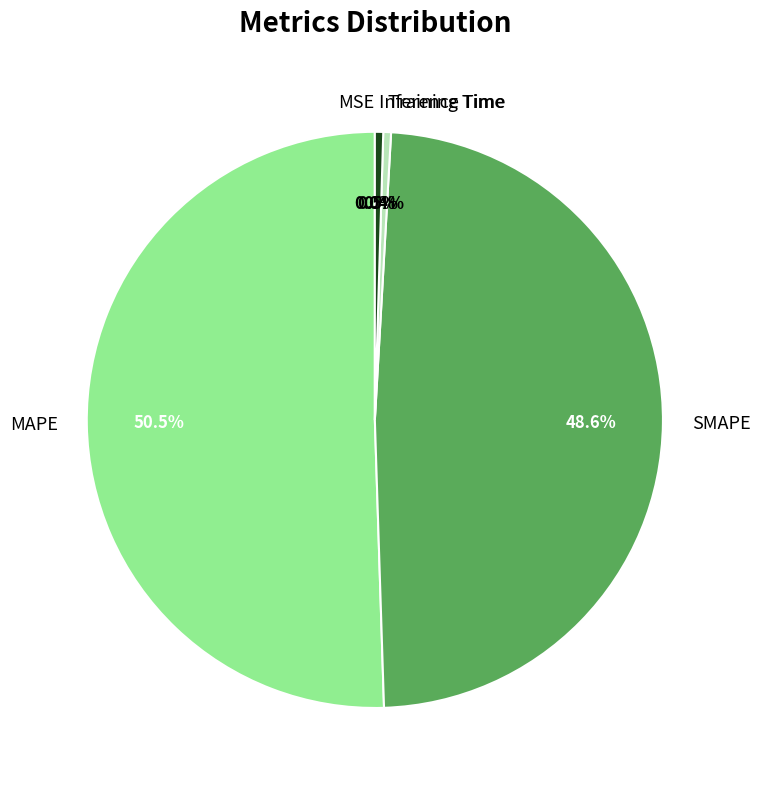

Which slice is the largest?

MAPE